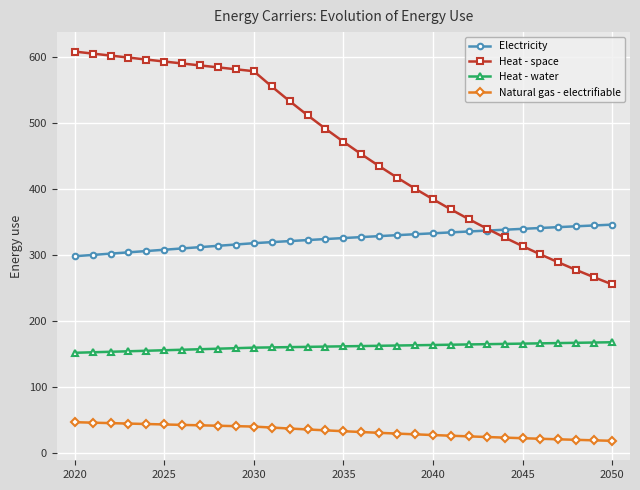

What is the greatest value displayed?

607.7